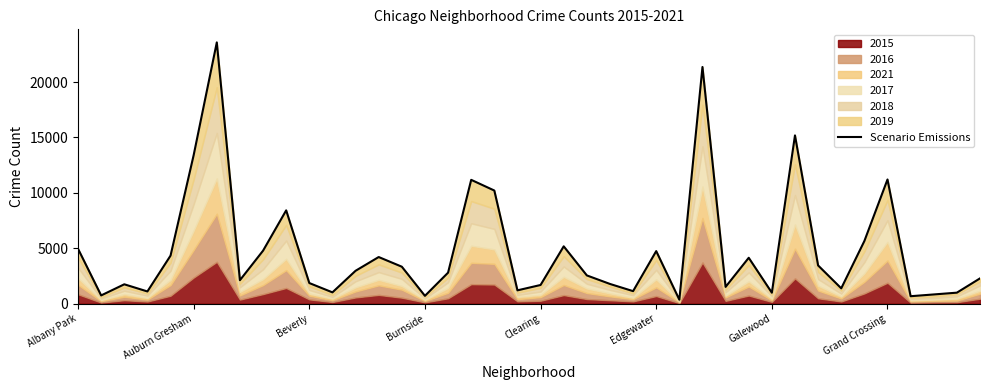

How many points are lower than both their immediate neighbors (excluding endpoints)?

12